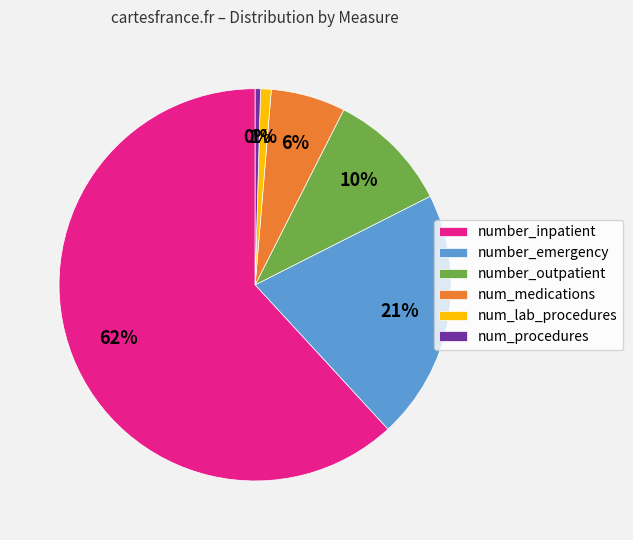

To the nearest percent, what is the difference between the num_medications and number_inpatient slice percentages?

56%